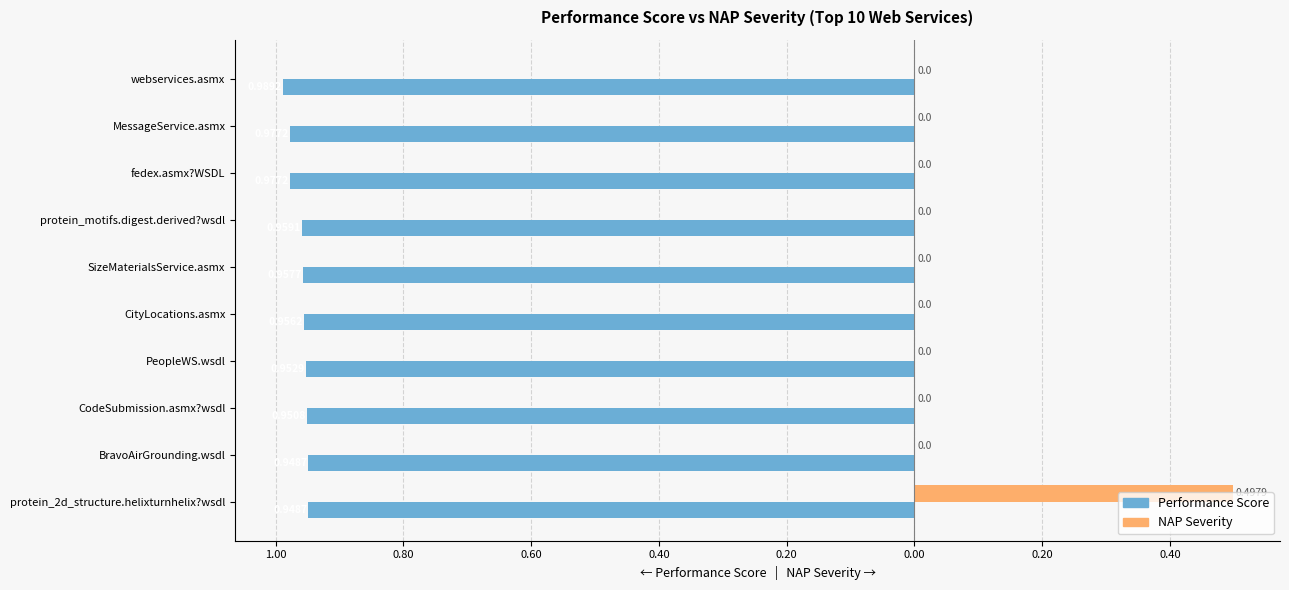

What are all the series names shown in the legend?

Performance Score, NAP Severity